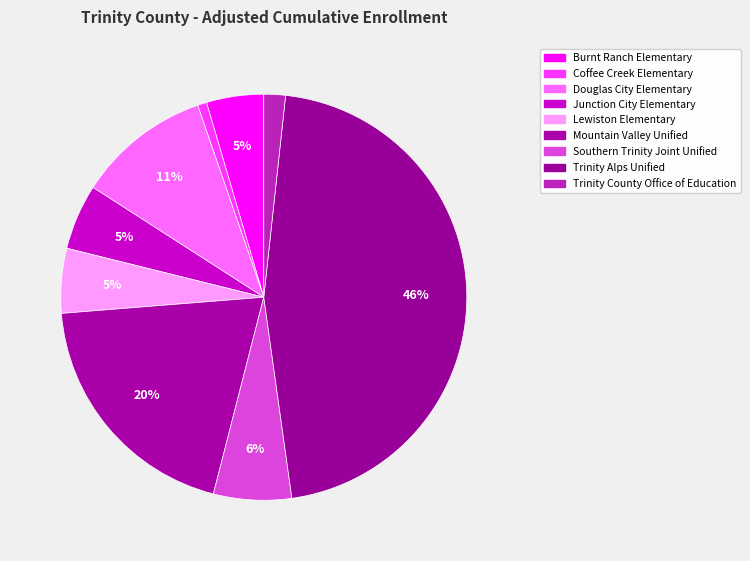

What is the change in value from Coffee Creek Elementary to Trinity County Office of Education?

+15